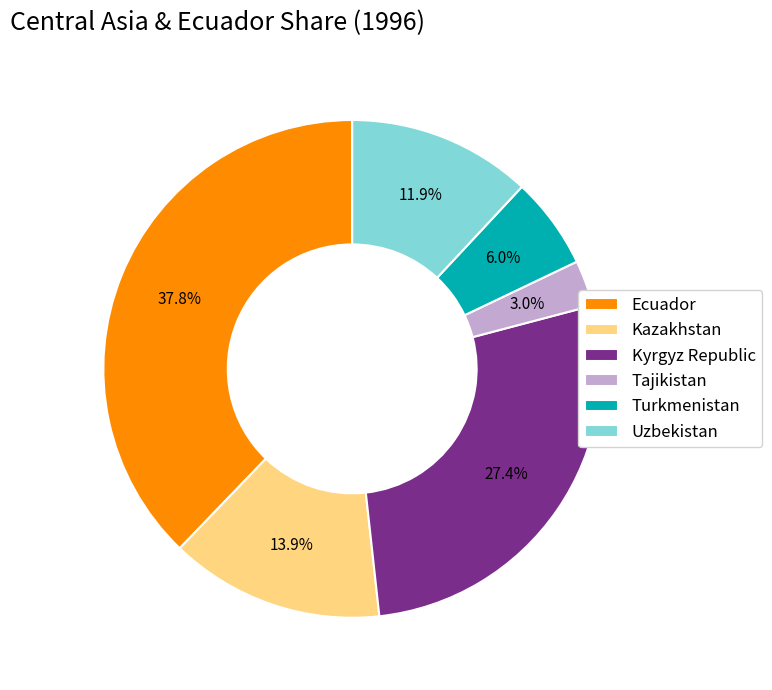

Is there a majority slice in this chart?

No